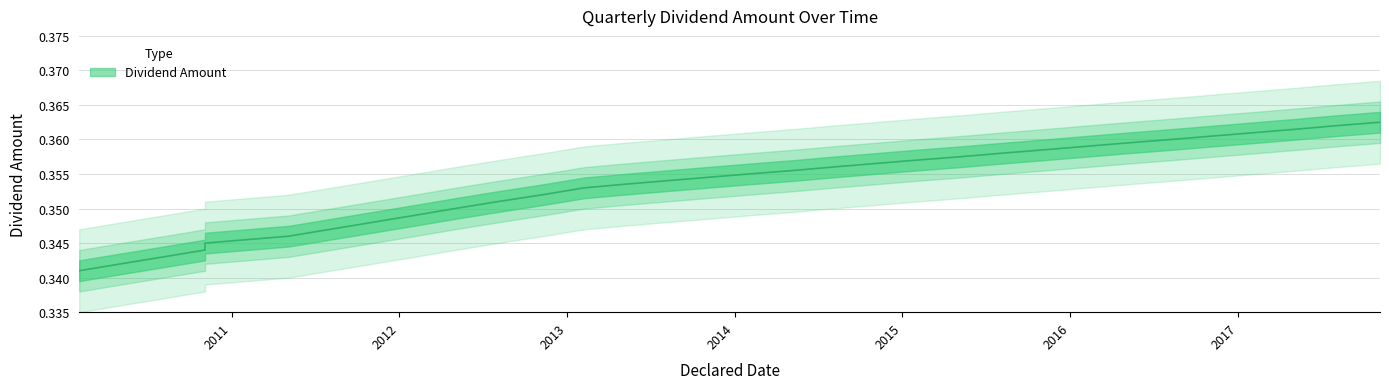

What is the label of the 15th point from the left?

2014-05-06